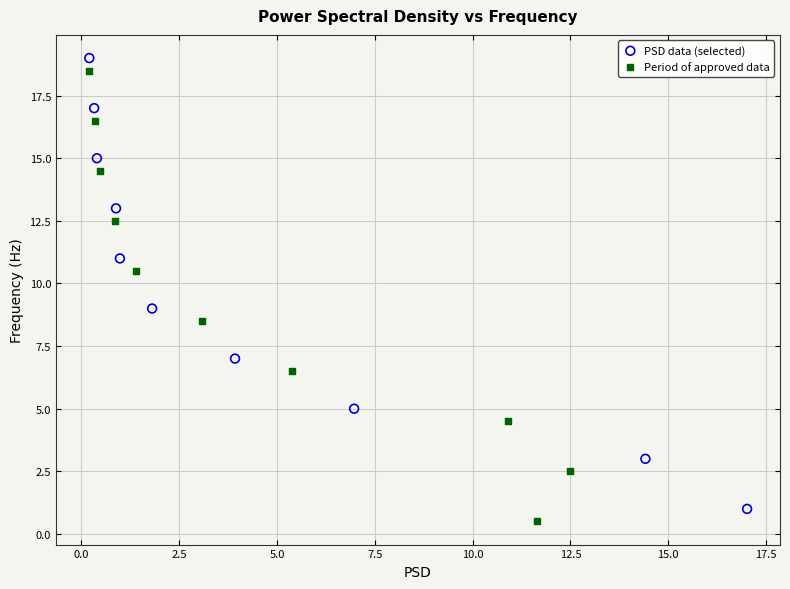

What are all the series names shown in the legend?

PSD data (selected), Period of approved data